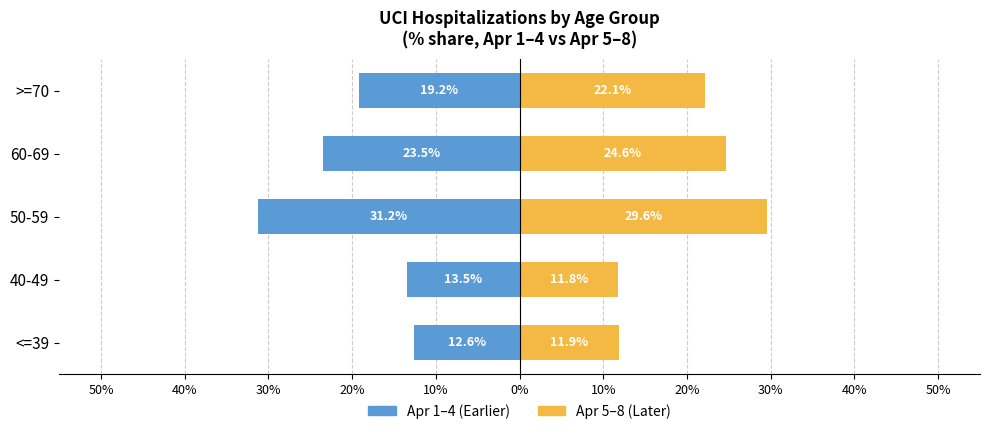

What is the minimum value shown in the chart?

-31.2